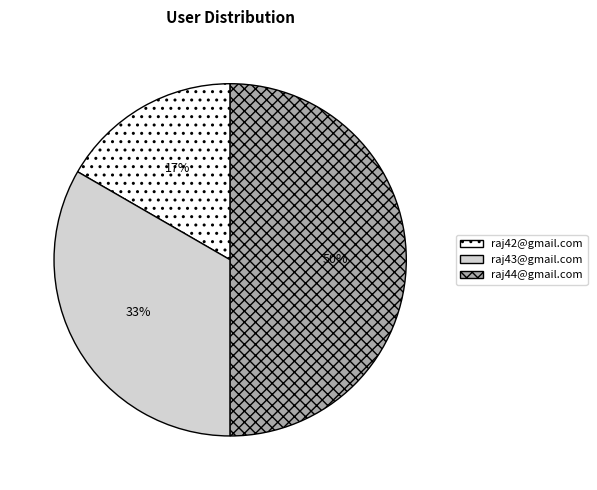

True or false: raj42@gmail.com accounts for 30% of the total.

False